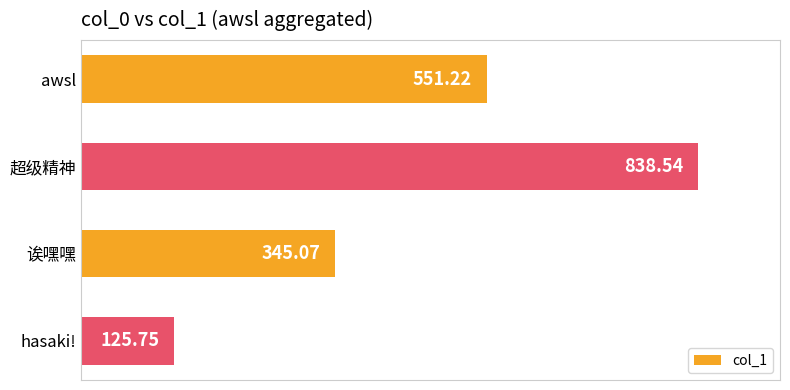

What is the label of the 4th bar from the bottom?

awsl